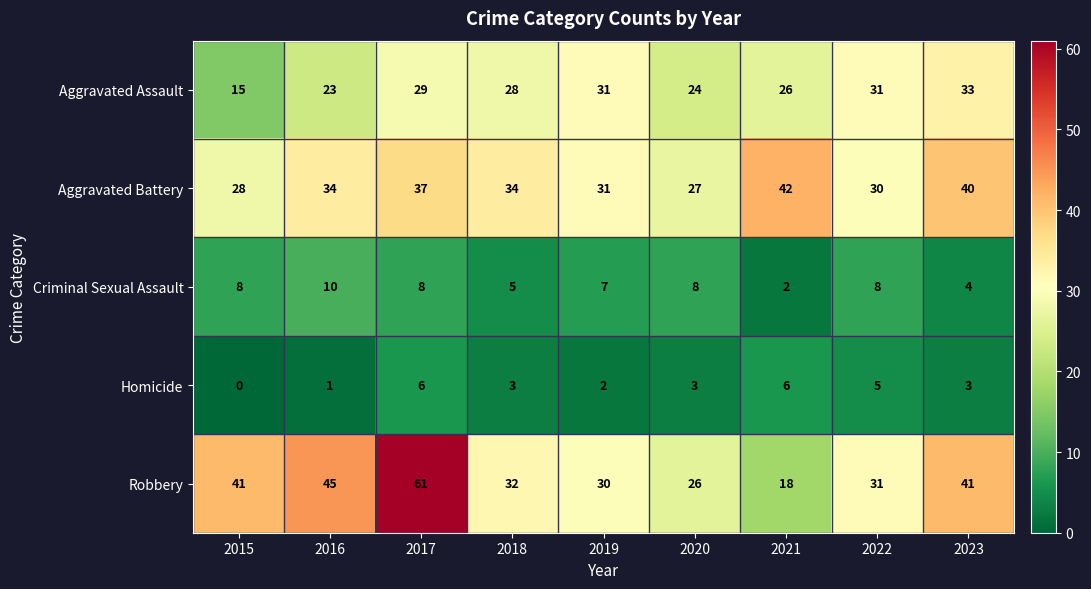

List the series in order of their peak value, lowest first.

Homicide, Criminal Sexual Assault, Aggravated Assault, Aggravated Battery, Robbery